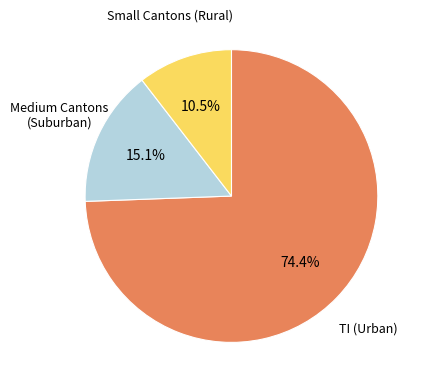

Is there any slice that represents more than half of the pie?

Yes